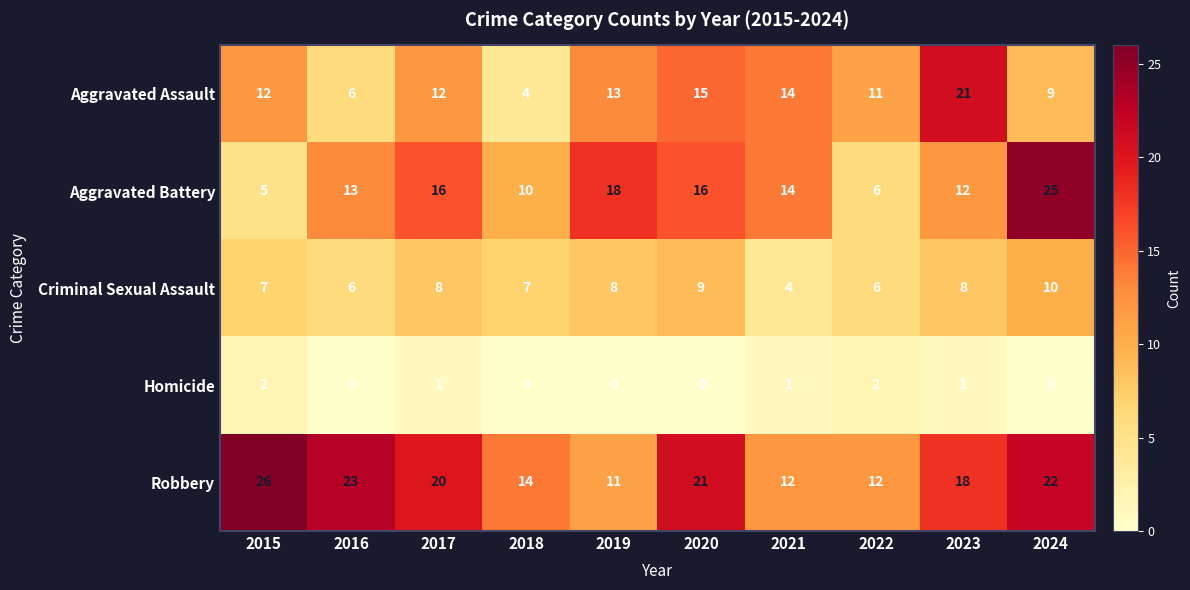

What is the lowest value of the Aggravated Assault series?

4